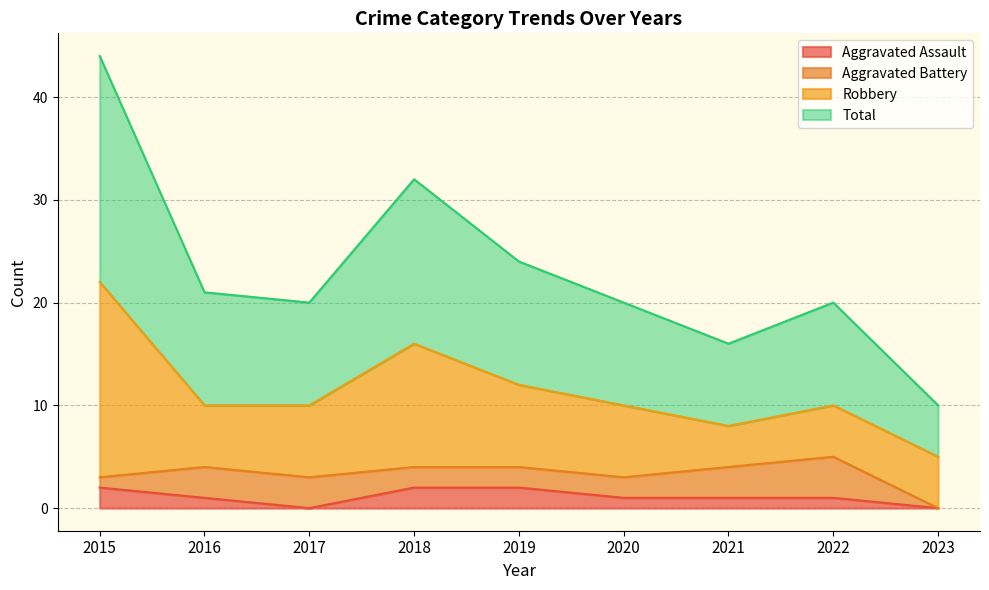

Is the value of Total at 2018 greater than the value of Aggravated Assault at 2023?

Yes